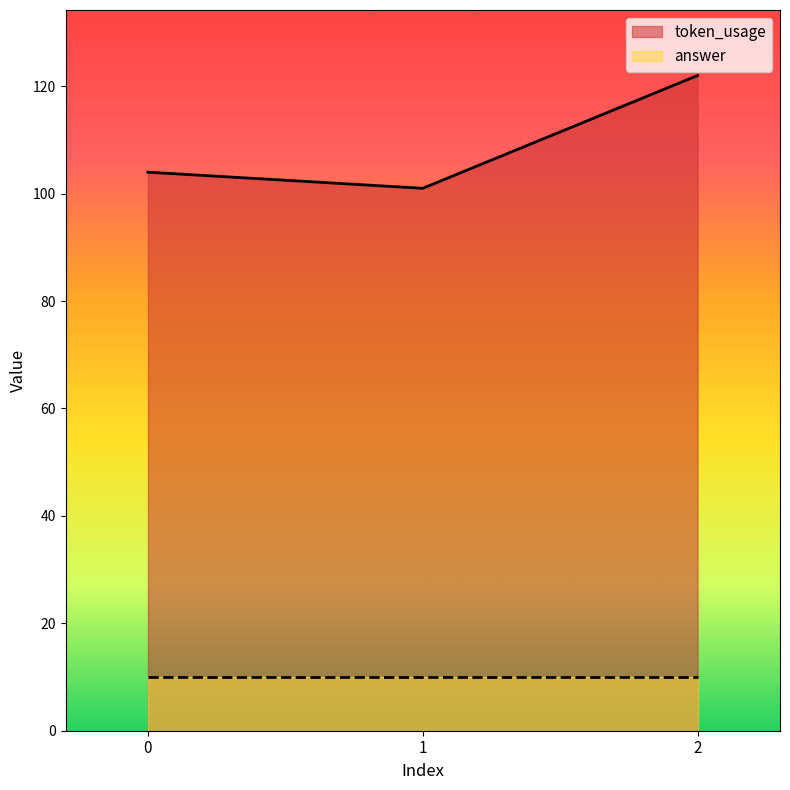

Rank the categories by value from highest to lowest.

2, 0, 1